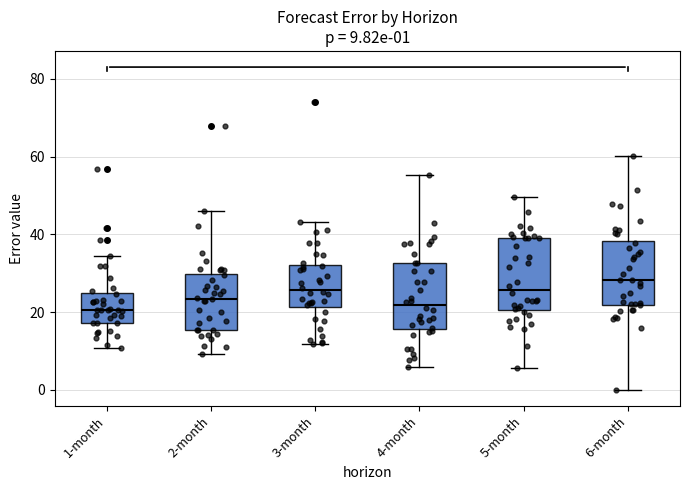

Which box's median line is the highest?

6-month